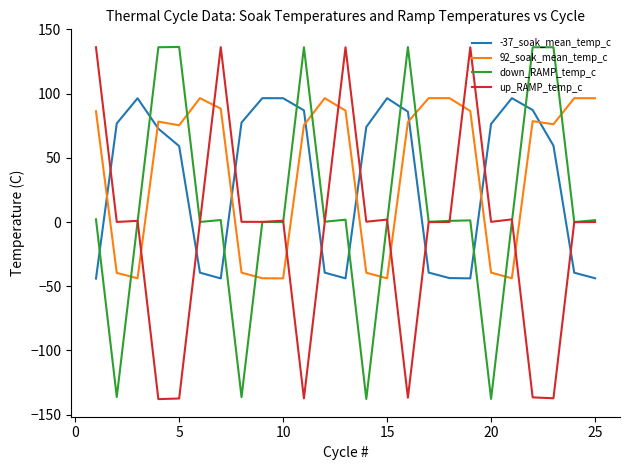

What is the smallest value displayed?

-137.9